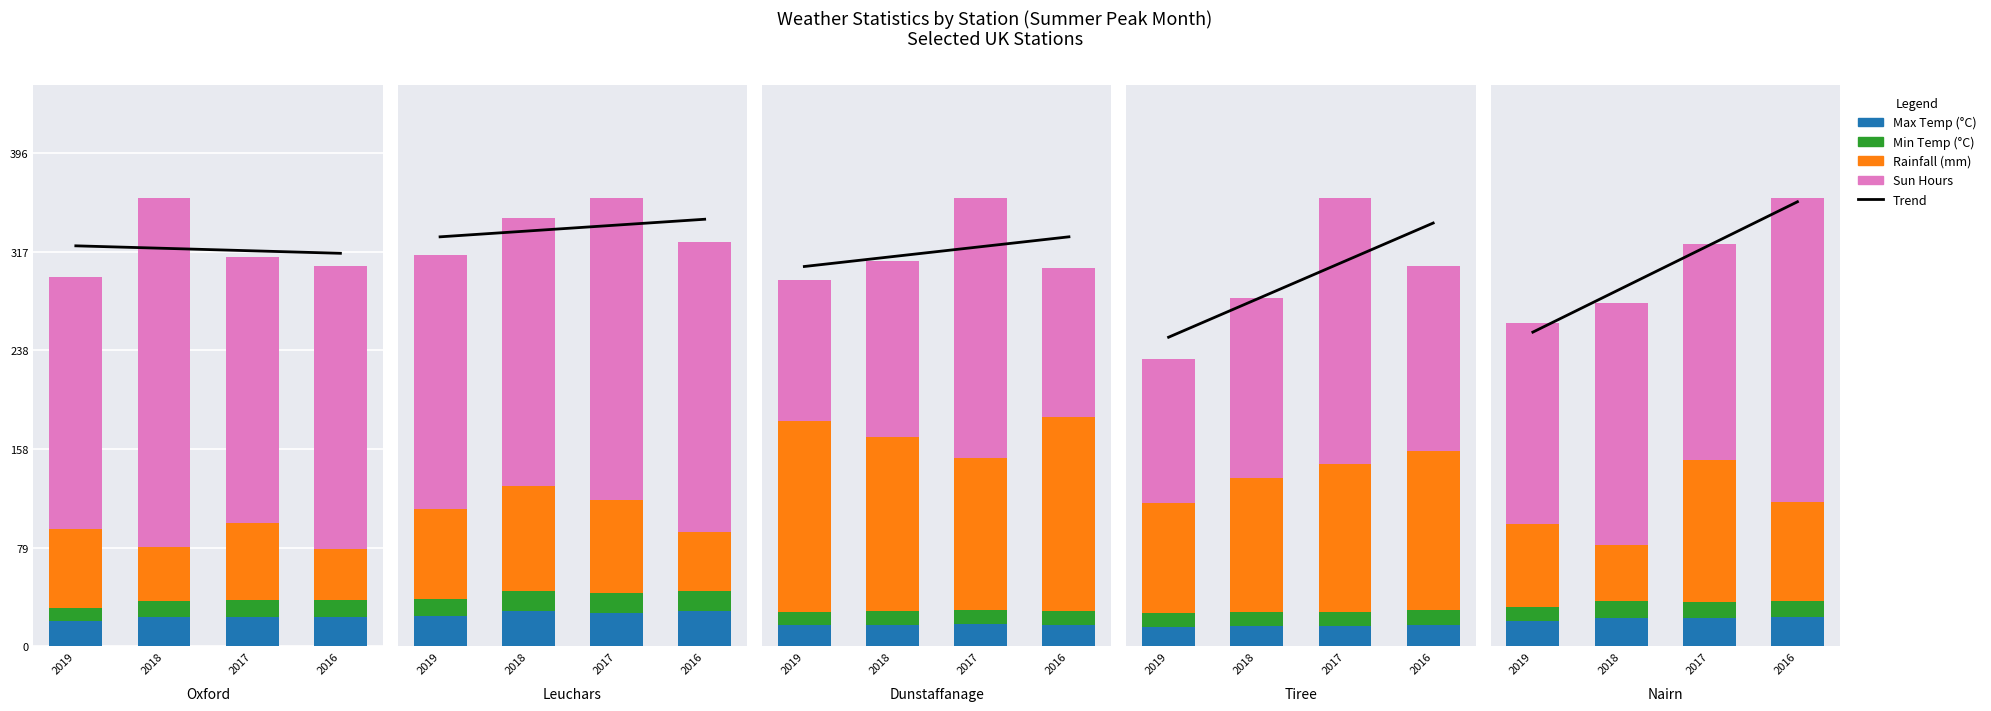

What is the difference between the highest and lowest values at 2016?

275.9